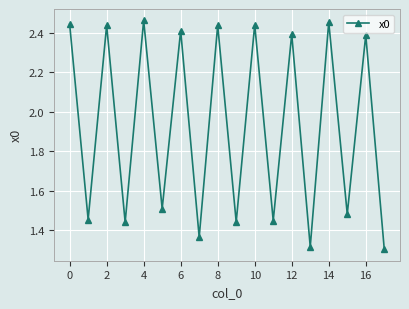

How many lines are shown in the chart?

1